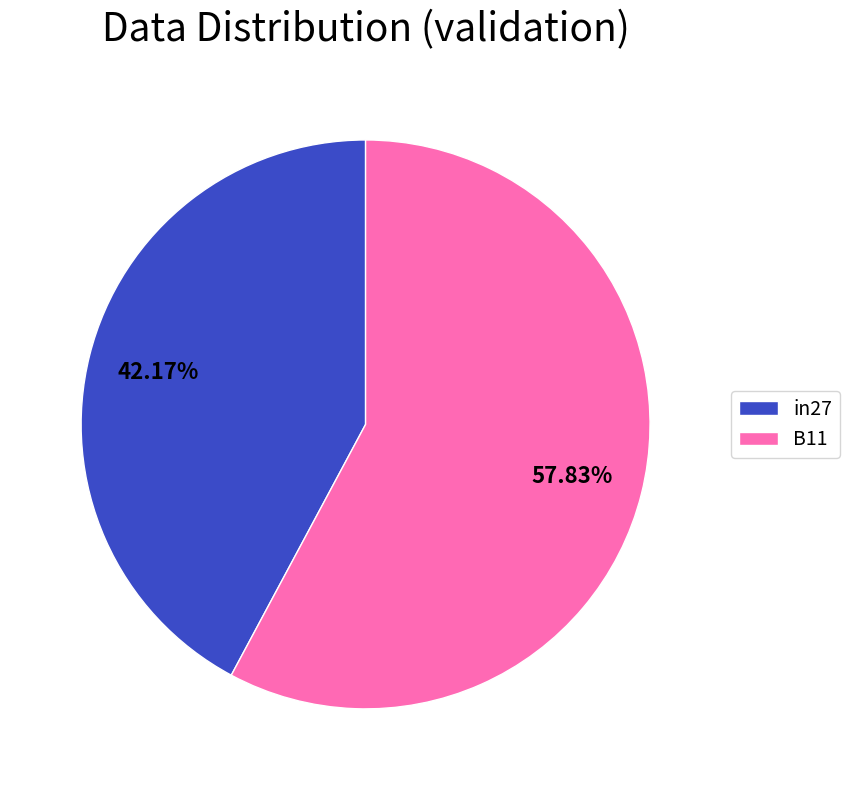

Between in27 and B11, which is larger?

B11